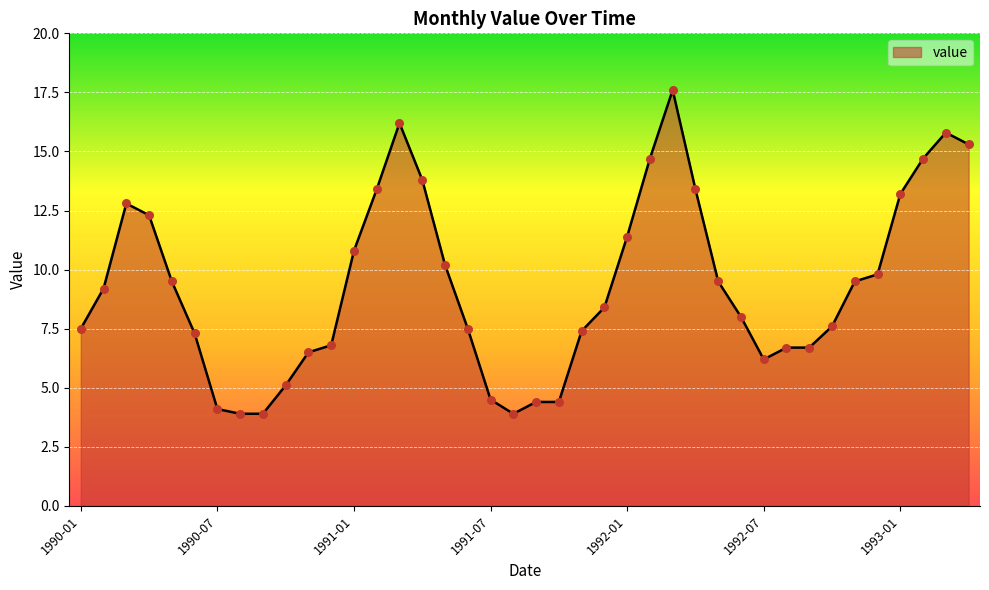

What is the maximum value shown in the chart?

17.6